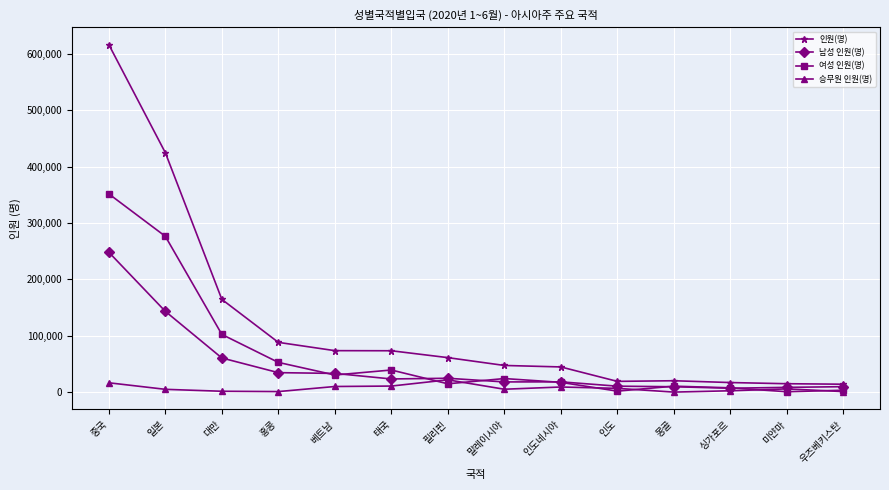

Between 홍콩 and 우즈베키스탄, which series saw the biggest shift?

인원(명)